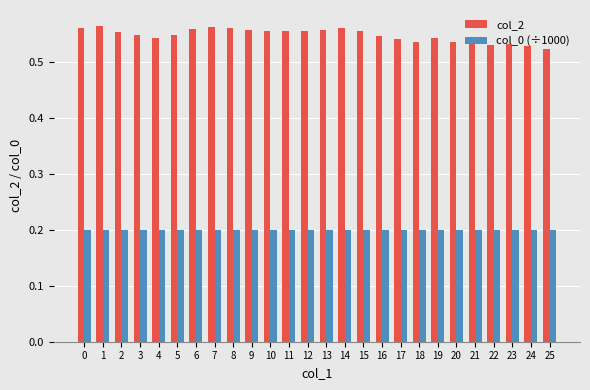

True or false: col_2 has a value of 0.3 at 9.

False